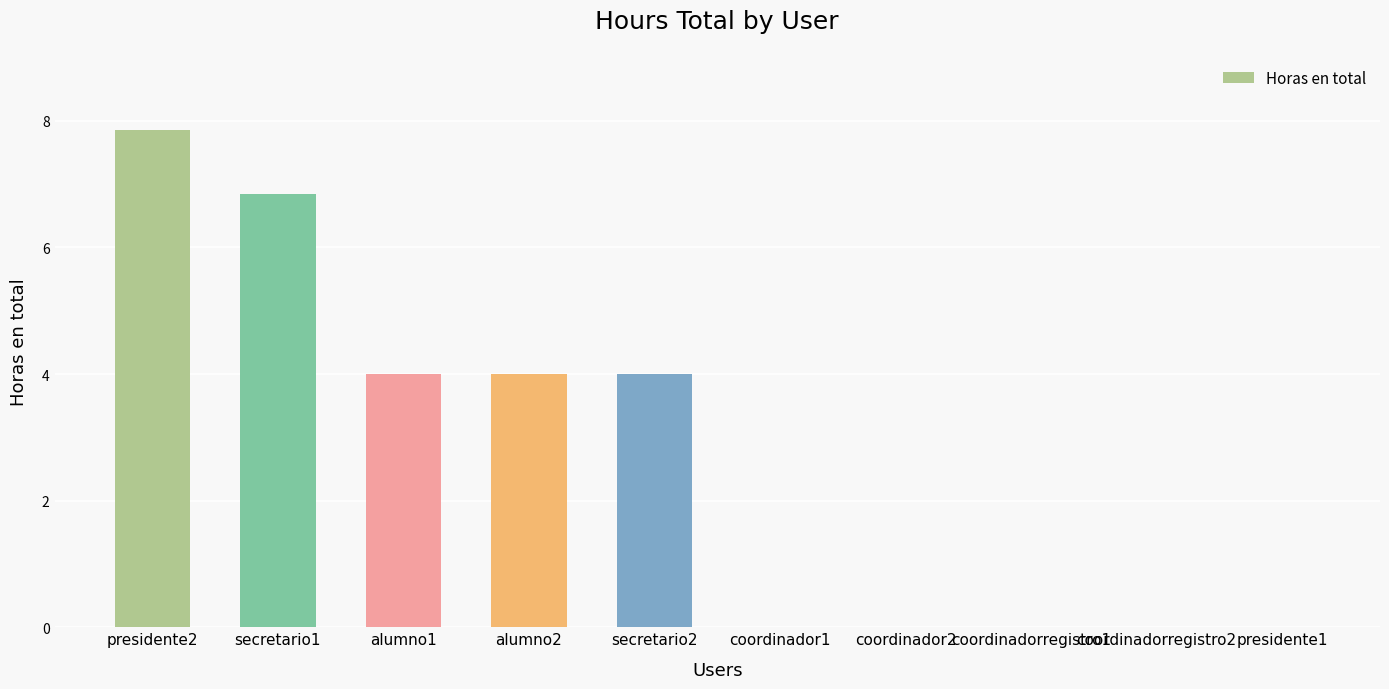

The chart shows a value of 6.8 at secretario1. True or false?

True